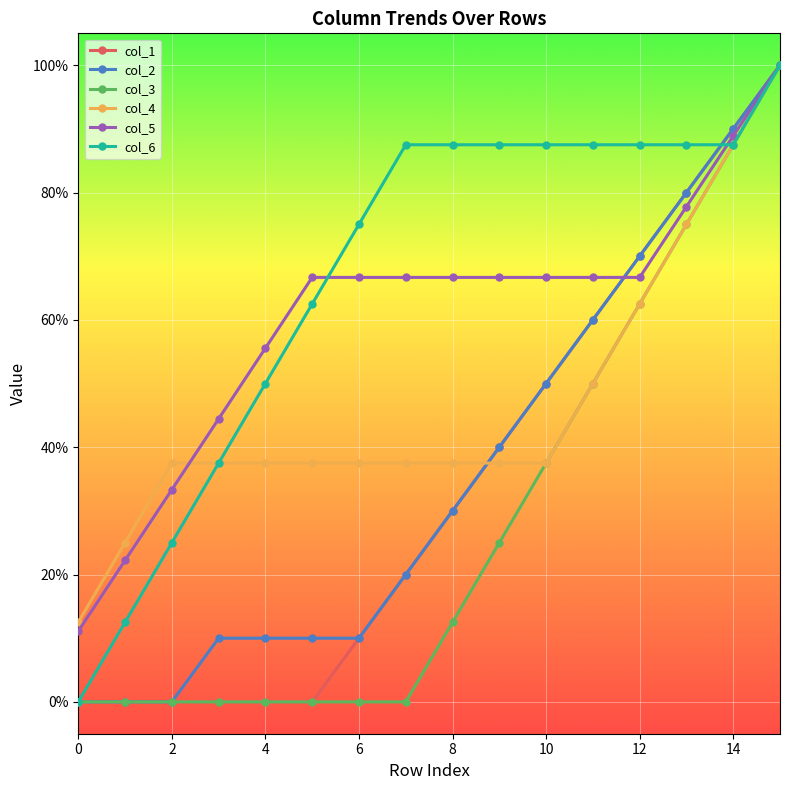

What are all the series names shown in the legend?

col_1, col_2, col_3, col_4, col_5, col_6